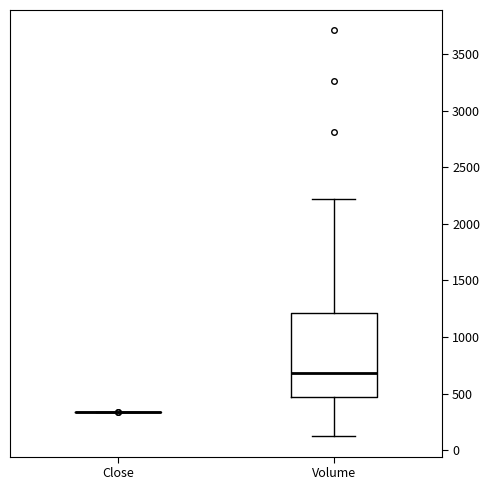

Reading left to right, read every box against the y-axis: the position of its median line, the range the box covers, and the ends of its whiskers. The values are not printed on the chart, so give them approximately, as read against the axis.

Close: box collapsed to a line at 350, whiskers 350 to 350
Volume: median 700, box 450 to 1200, whiskers 100 to 2200